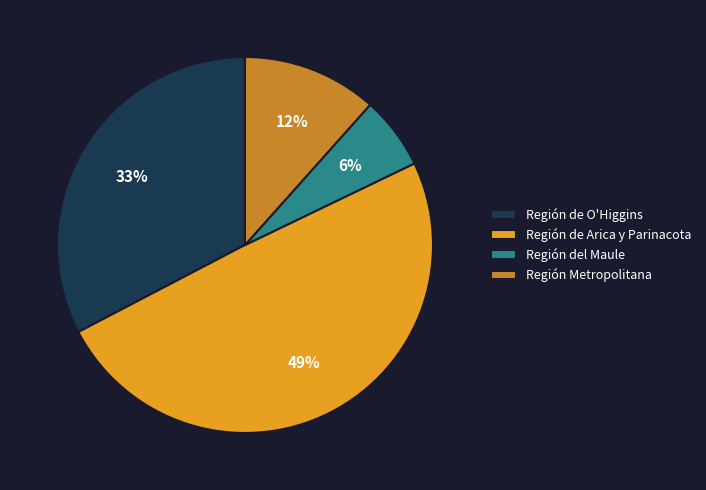

How many segments does this pie chart have?

4